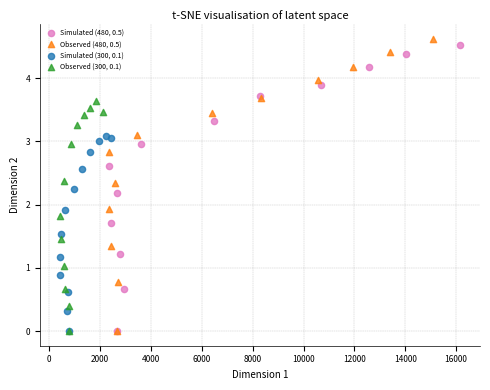

Which series contains the highest Y value?

Observed (480, 0.5)